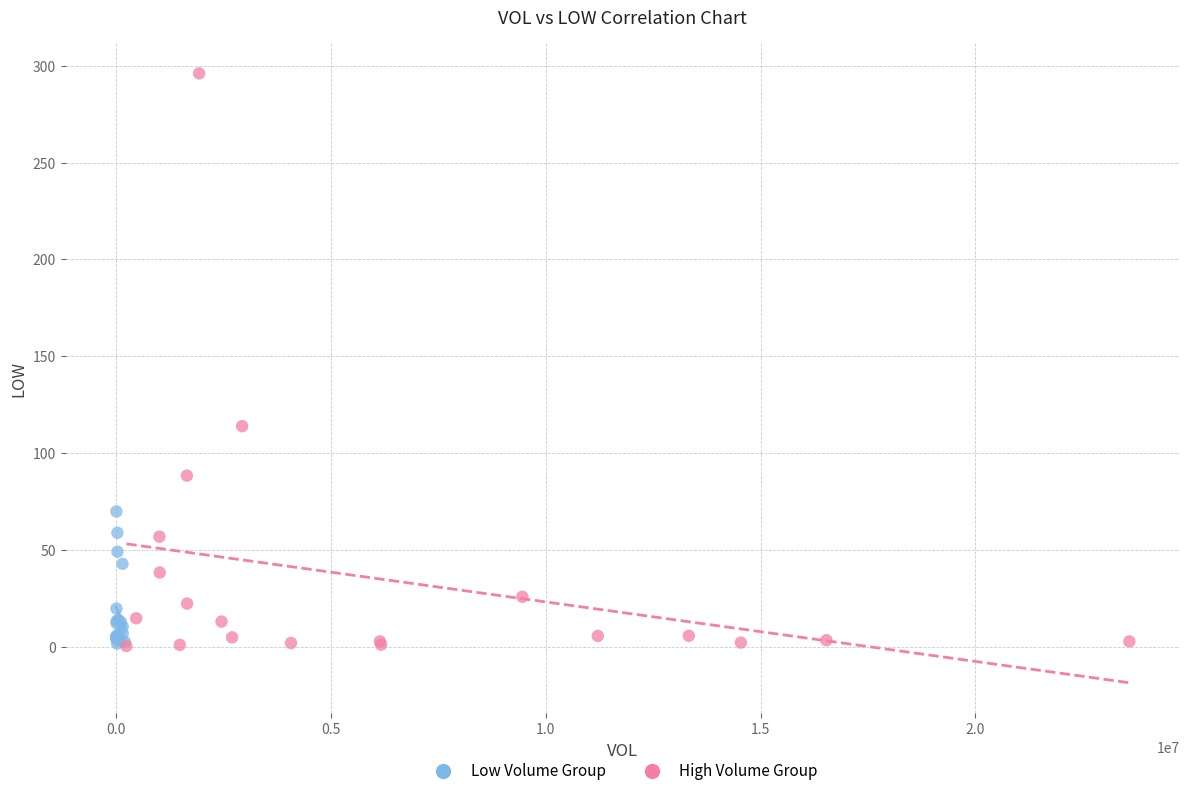

Which series has the widest spread of Y values?

High Volume Group